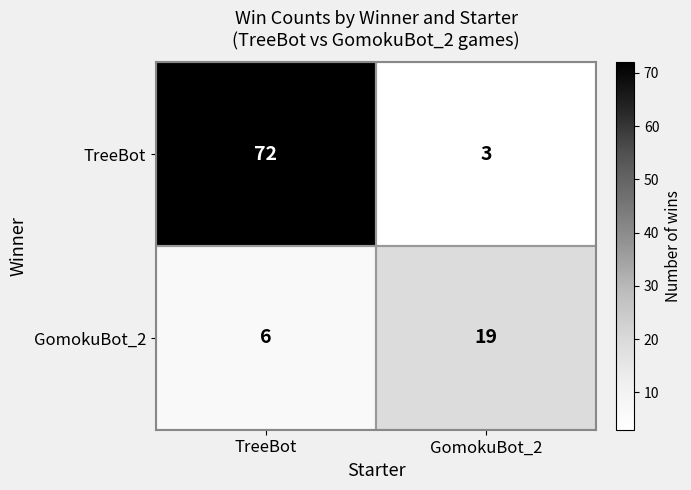

What is the sum of all TreeBot values?

75